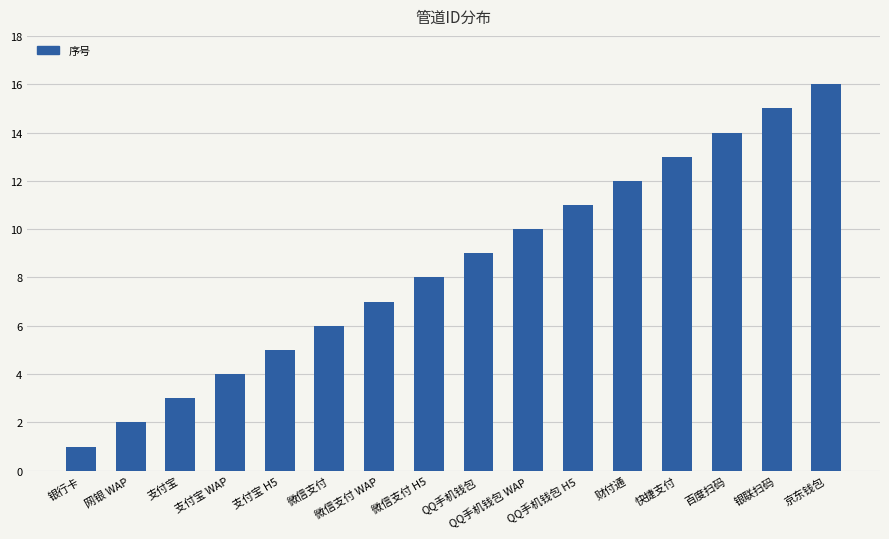

What is the difference between the maximum and second lowest values?

14